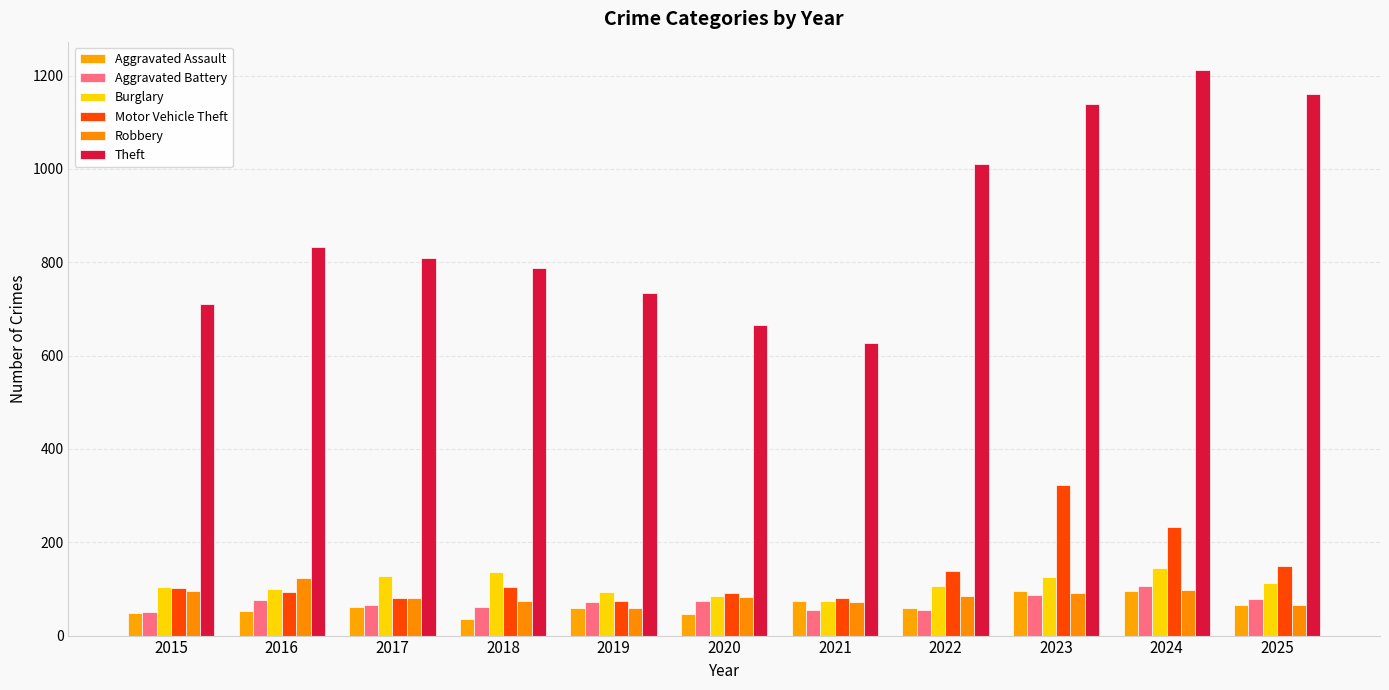

How many groups of bars are there?

11